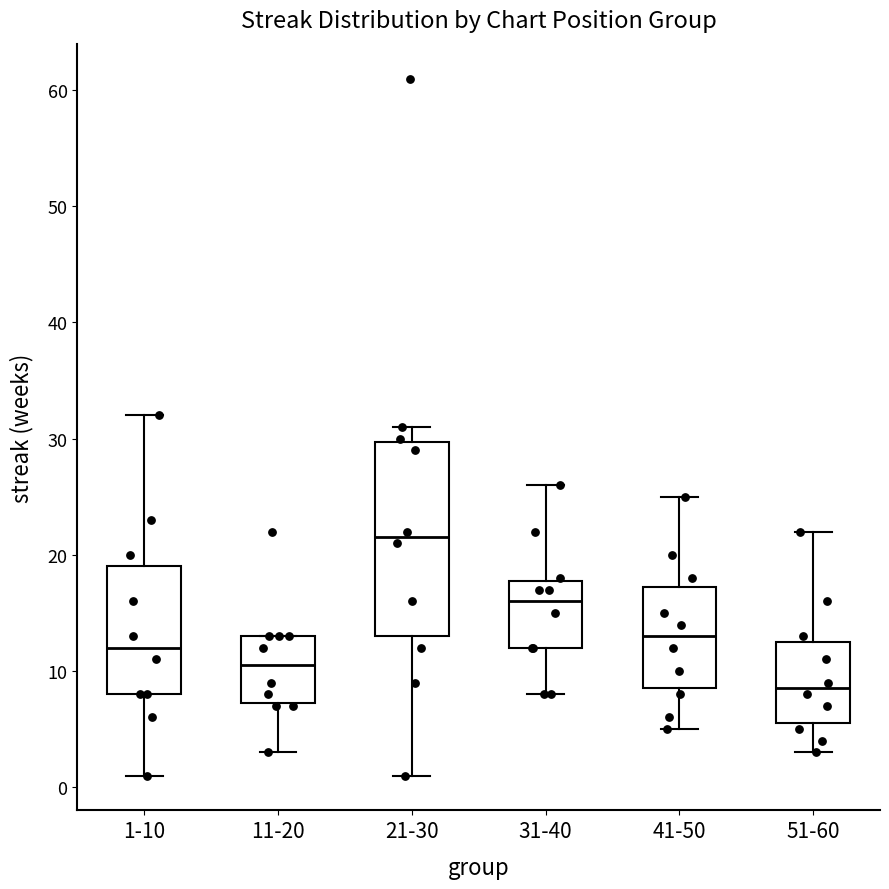

Which box has the highest median line?

21-30